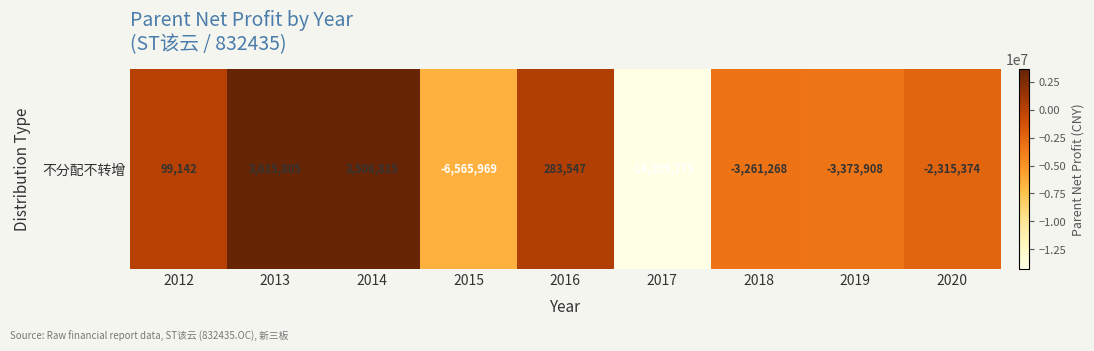

Rank the categories by value from lowest to highest.

2017, 2015, 2019, 2018, 2020, 2012, 2016, 2014, 2013